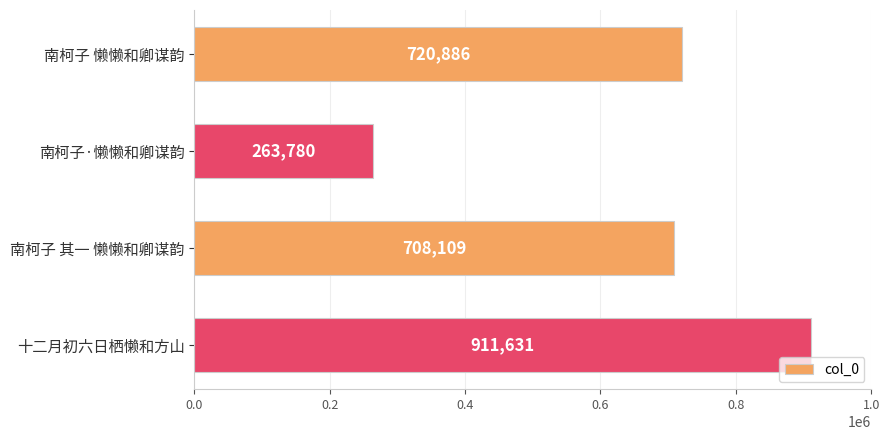

Is it true that the value at 南柯子 懒懒和卿谋韵 is 720886?

True